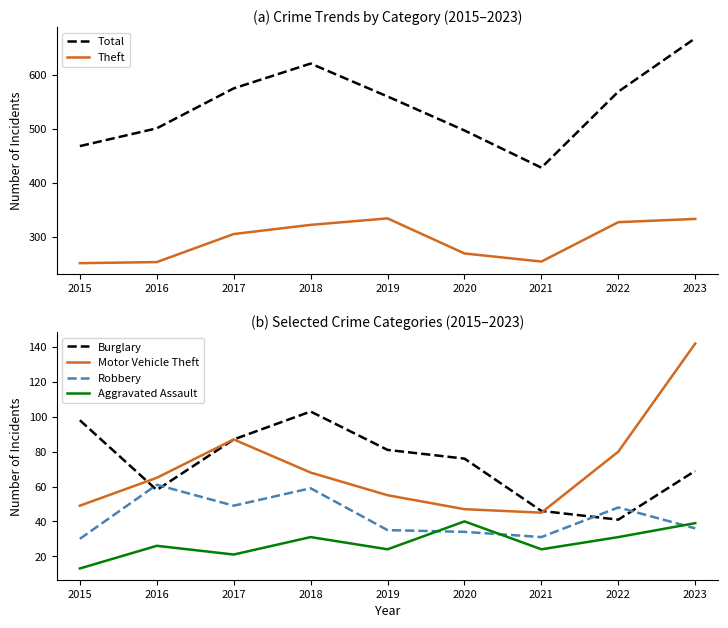

True or false: Total and Theft intersect in this chart.

False